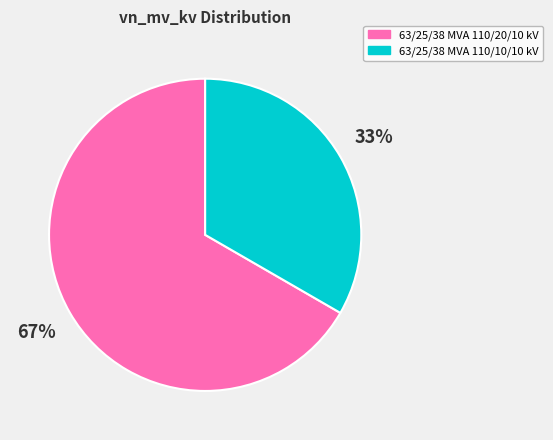

To the nearest percent, what is the combined percentage of 63/25/38 MVA 110/20/10 kV and 63/25/38 MVA 110/10/10 kV?

100%